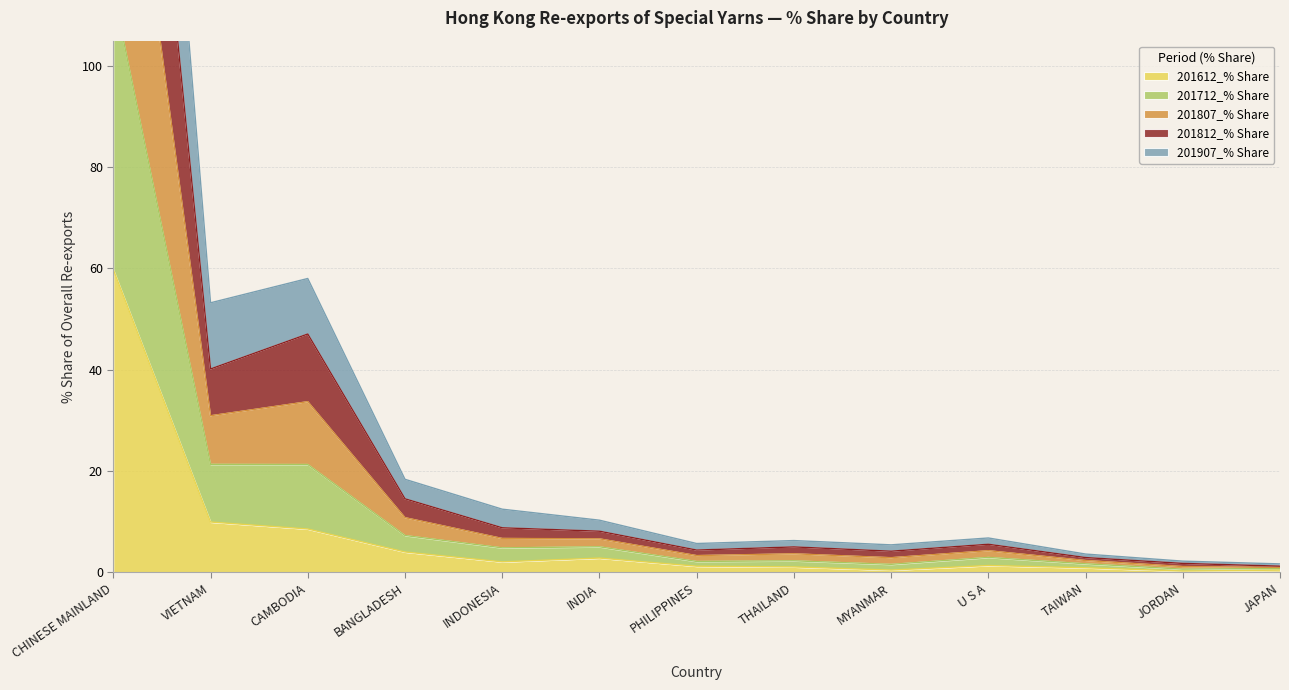

True or false: 201612_% Share has a value of 16.8 at VIETNAM.

False